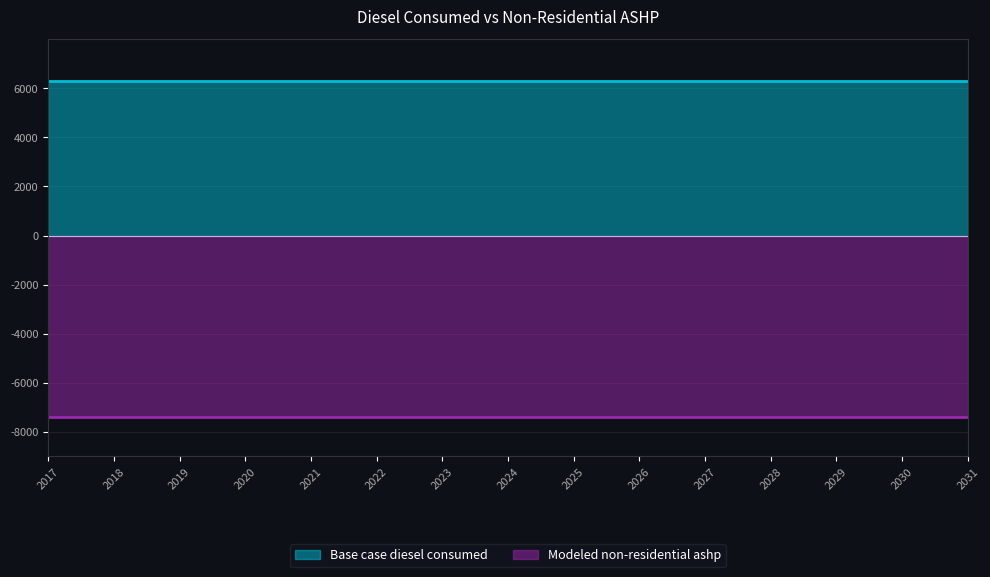

Reading left to right, transcribe all the data shown in this chart.

Base case diesel consumed: 2017=6283.2	2018=6283.2	2019=6283.2	2020=6283.2	2021=6283.2	2022=6283.2	2023=6283.2	2024=6283.2	2025=6283.2	2026=6283.2	2027=6283.2	2028=6283.2	2029=6283.2	2030=6283.2	2031=6283.2
Modeled non-residential ashp: 2017=-7375.9	2018=-7375.9	2019=-7375.9	2020=-7375.9	2021=-7375.9	2022=-7375.9	2023=-7375.9	2024=-7375.9	2025=-7375.9	2026=-7375.9	2027=-7375.9	2028=-7375.9	2029=-7375.9	2030=-7375.9	2031=-7375.9